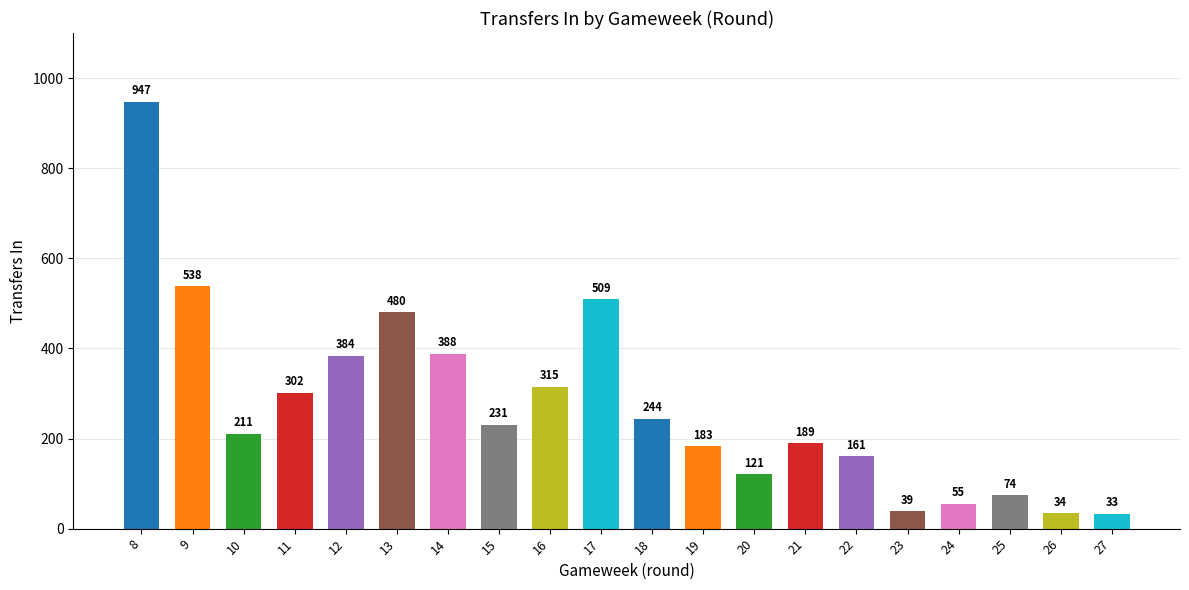

Between 15 and 14, which is larger?

14